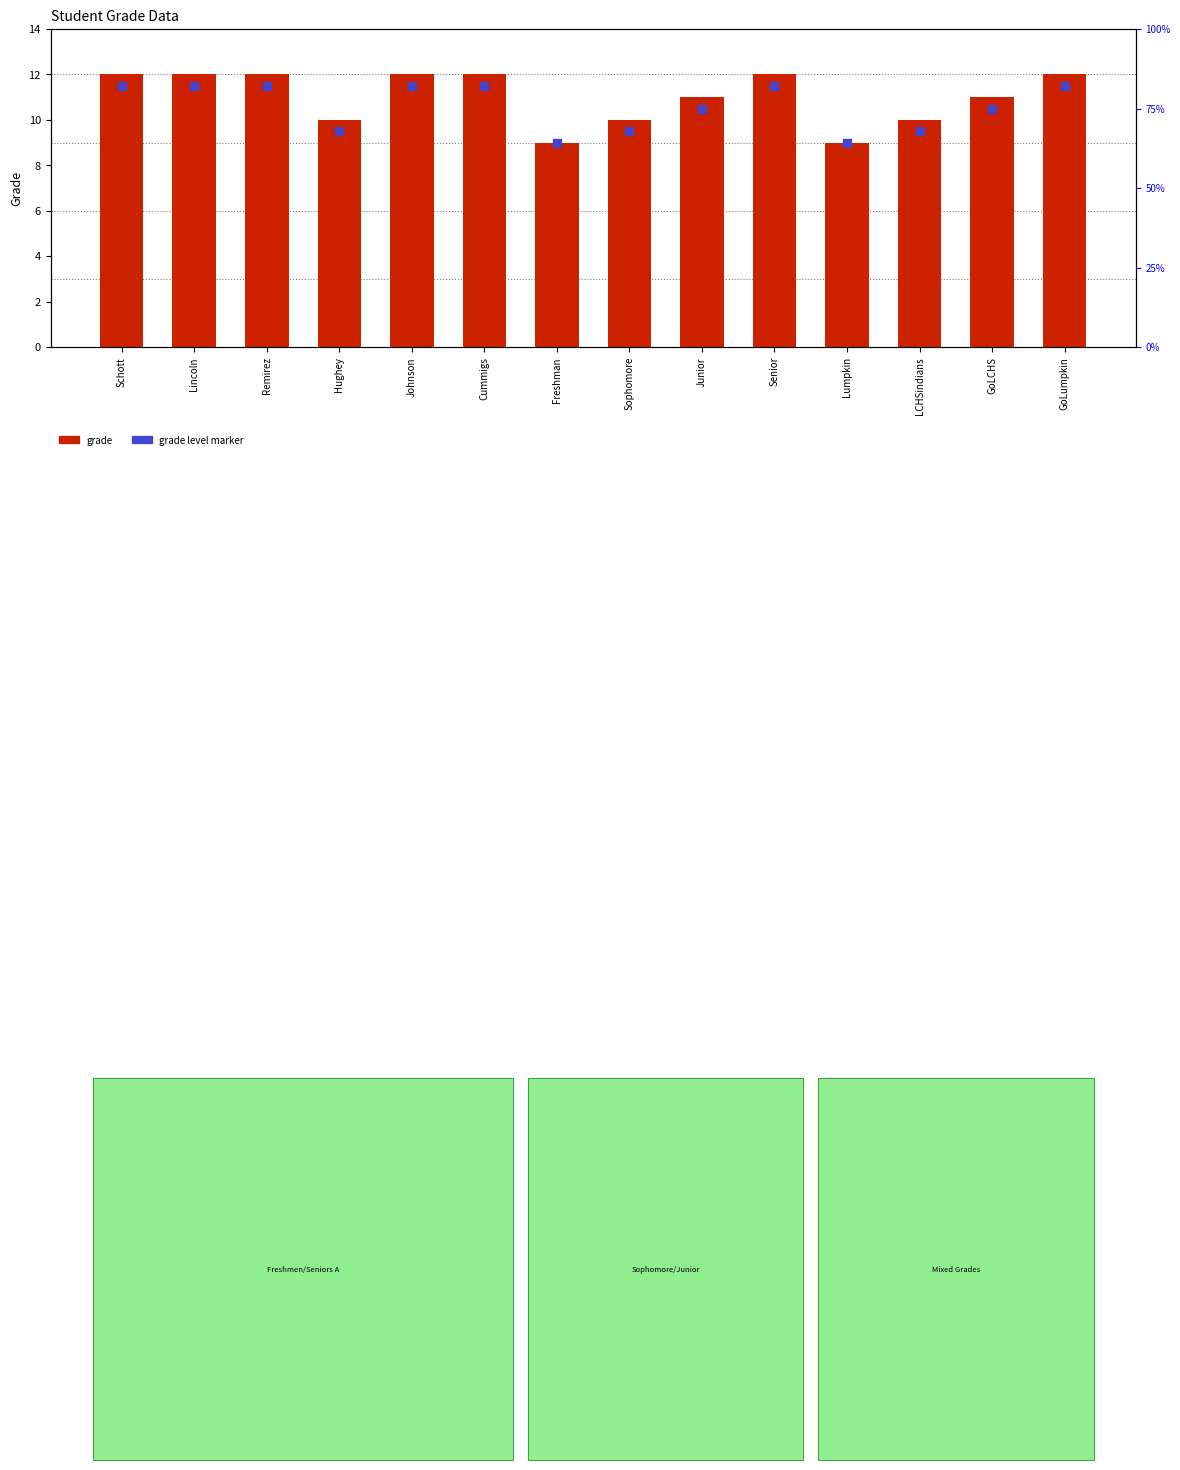

Which series has the largest Y range (max minus min)?

grade